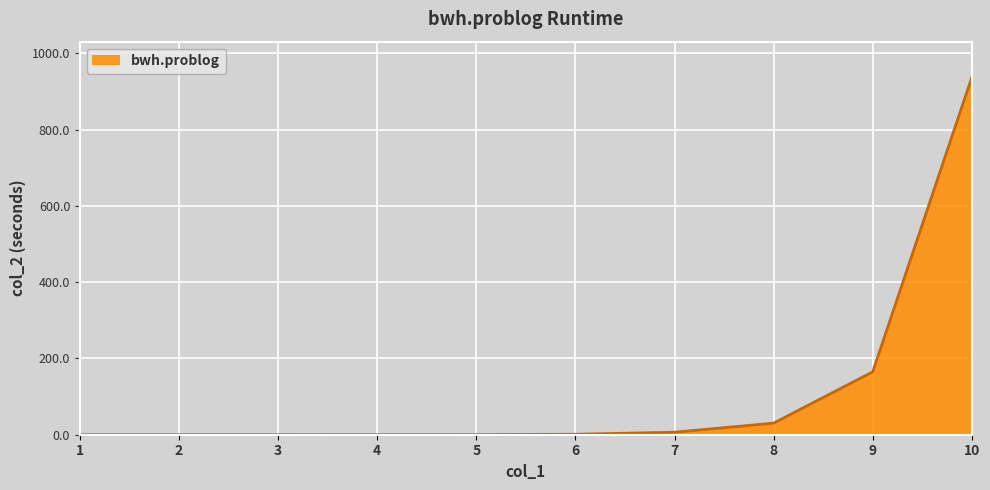

Is it true that the value at 2 is 0.1?

True